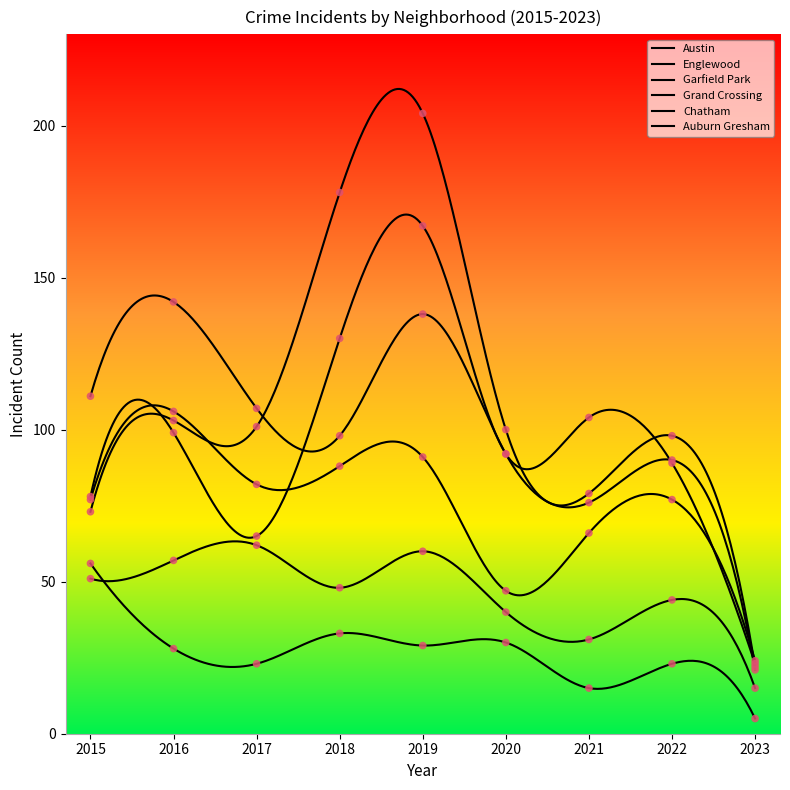

Which series has the largest Y range (max minus min)?

Garfield Park